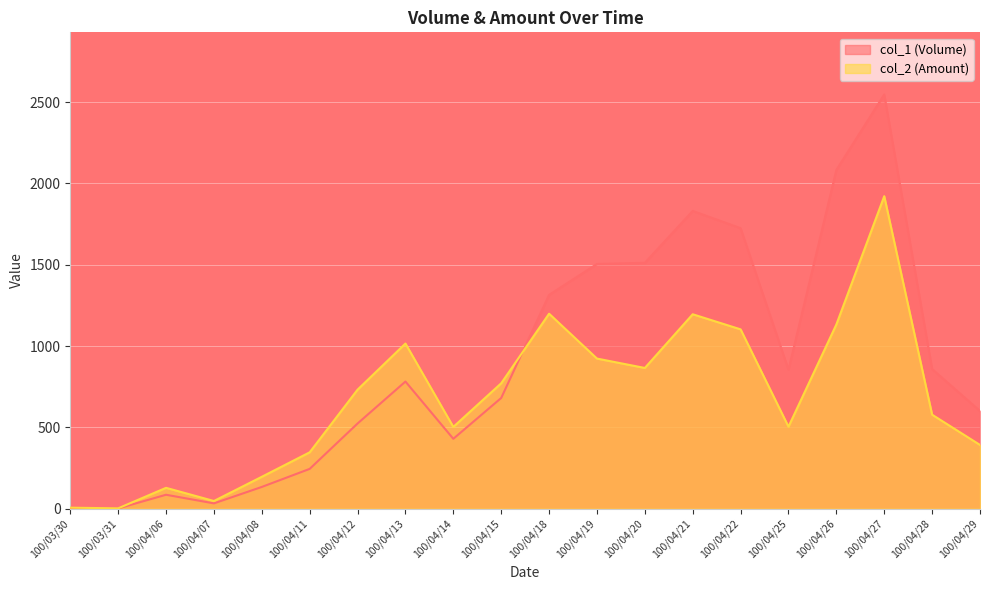

How many values in the col_1 (Volume) series exceed 782?

9